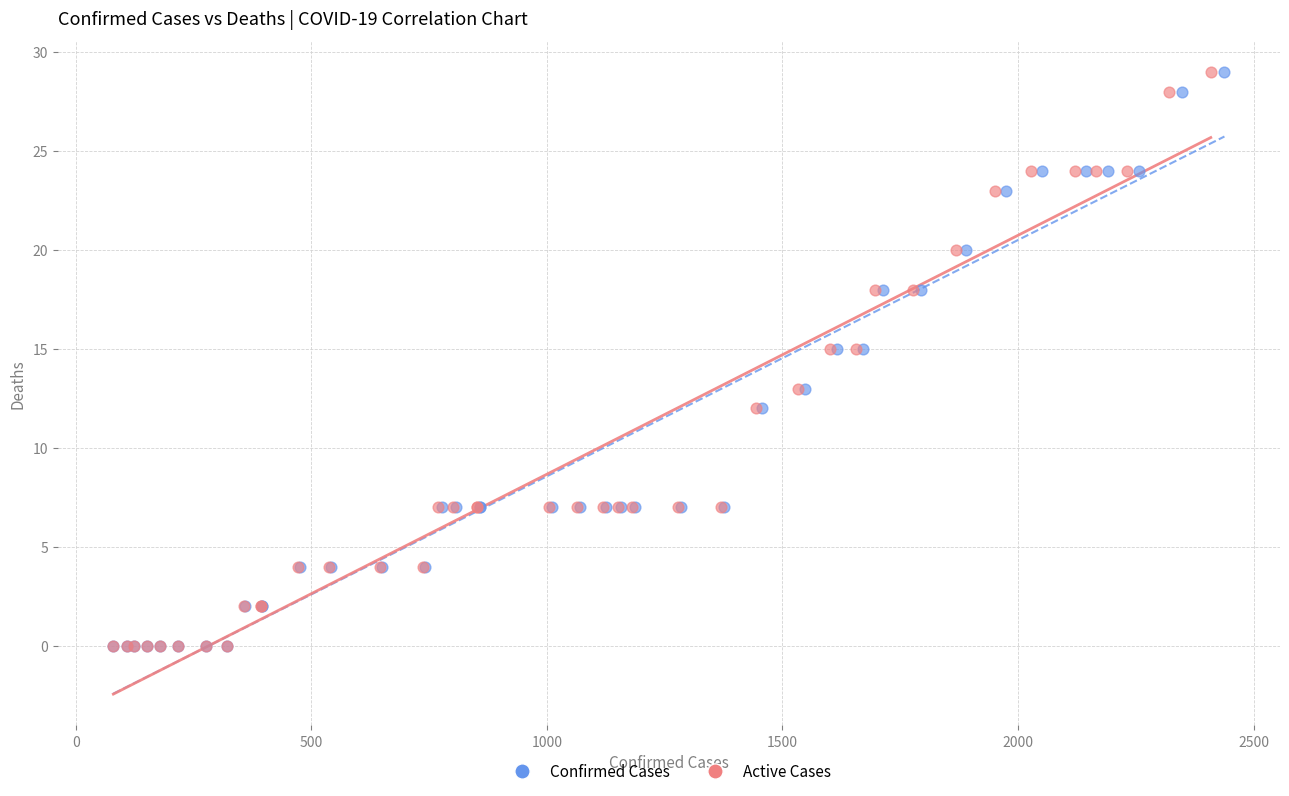

What are all the series names shown in the legend?

Confirmed Cases, Active Cases